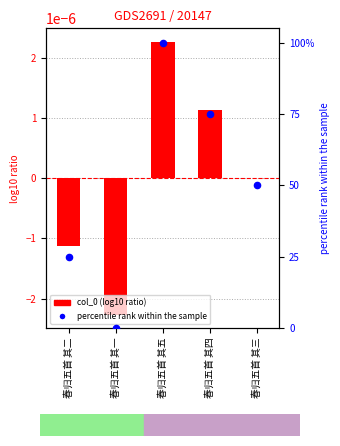

What is the total value across all series at 春归五首 其三?

50.0